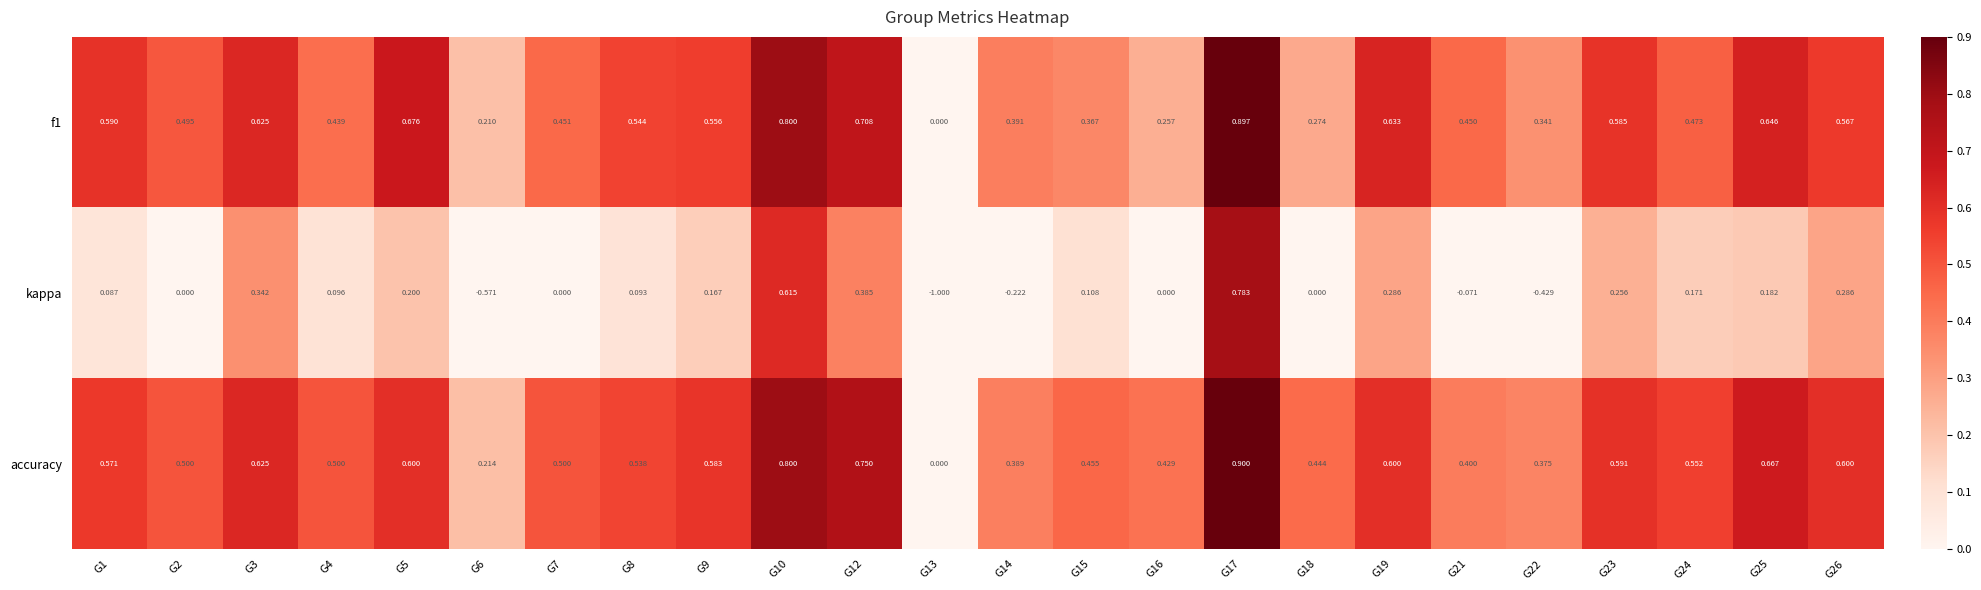

Which series has the largest total across all categories?

accuracy